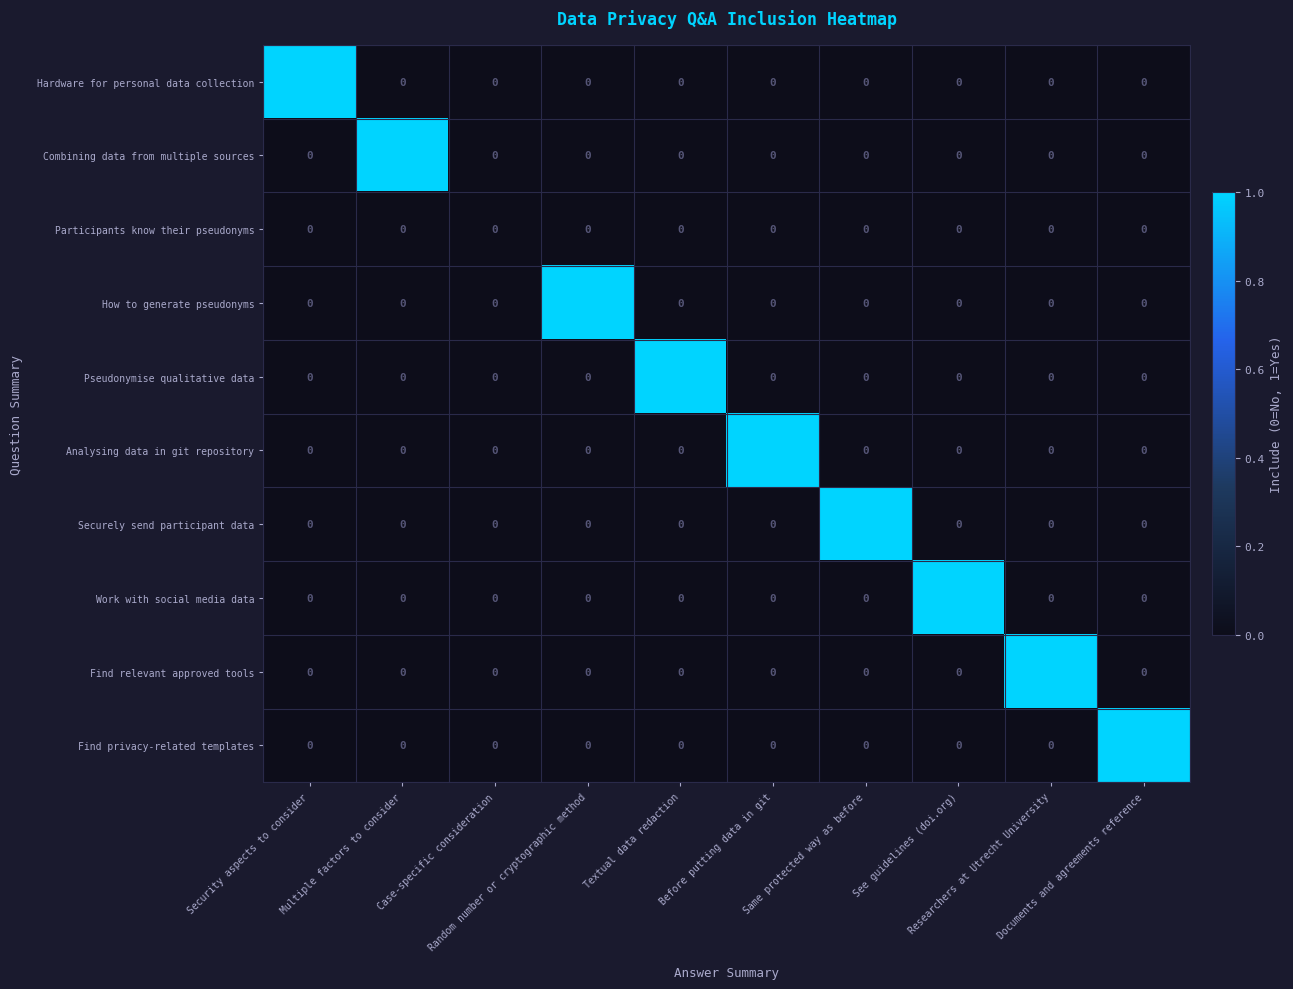

Count the How to generate pseudonyms values in the range 0 to 1.

10